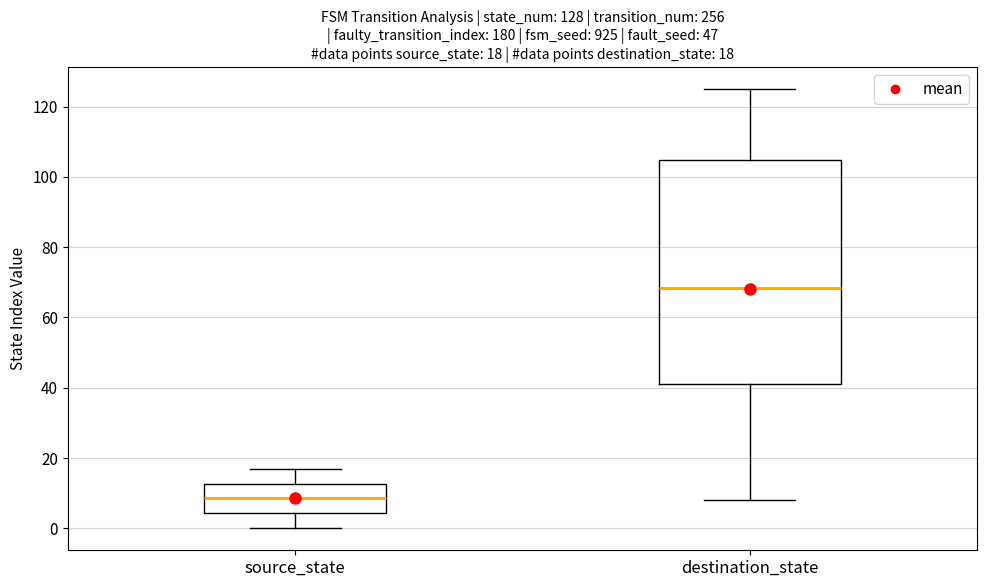

Comparing the boxes themselves (not the whiskers), which one is the tallest?

destination_state